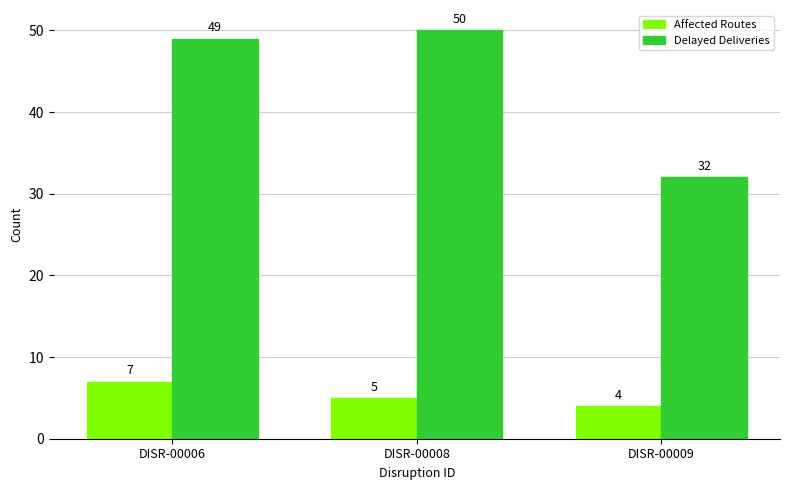

At which category is the sum across all series the highest?

DISR-00006